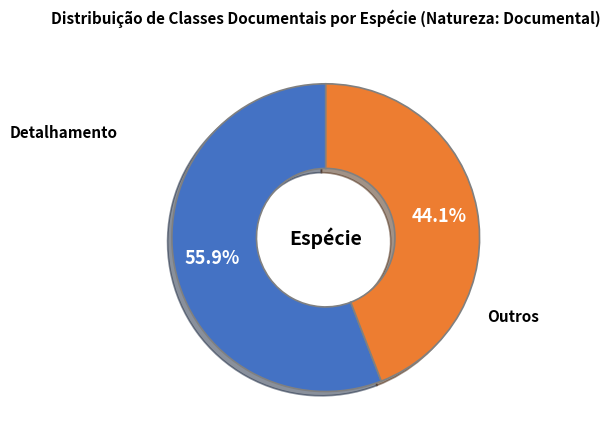

Is there a majority slice in this chart?

Yes